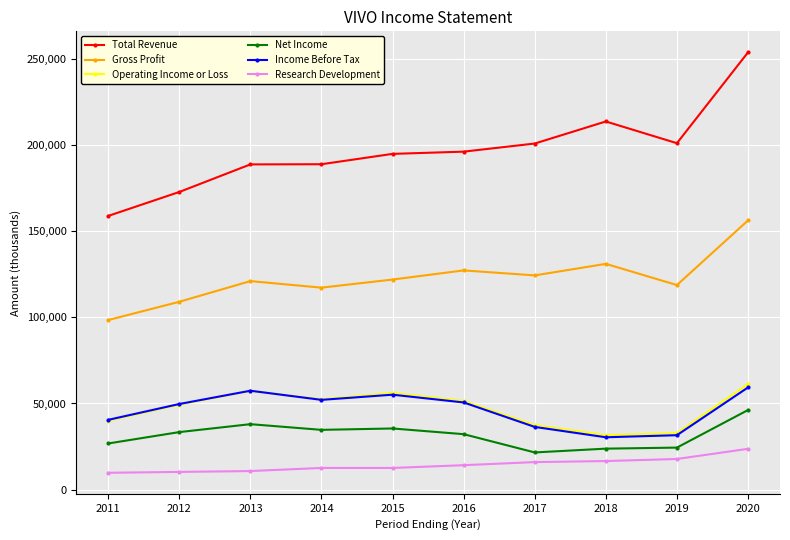

The Operating Income or Loss series shows 61300 at 2020. True or false?

True